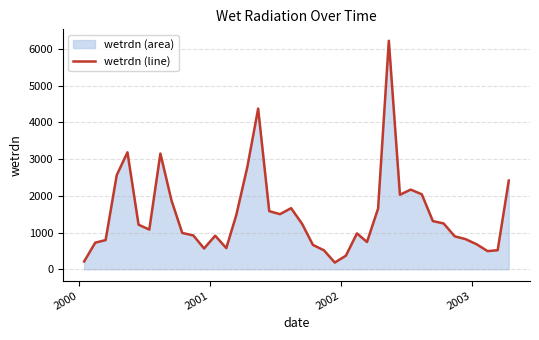

What is the difference between the maximum and second lowest values?

6006.4